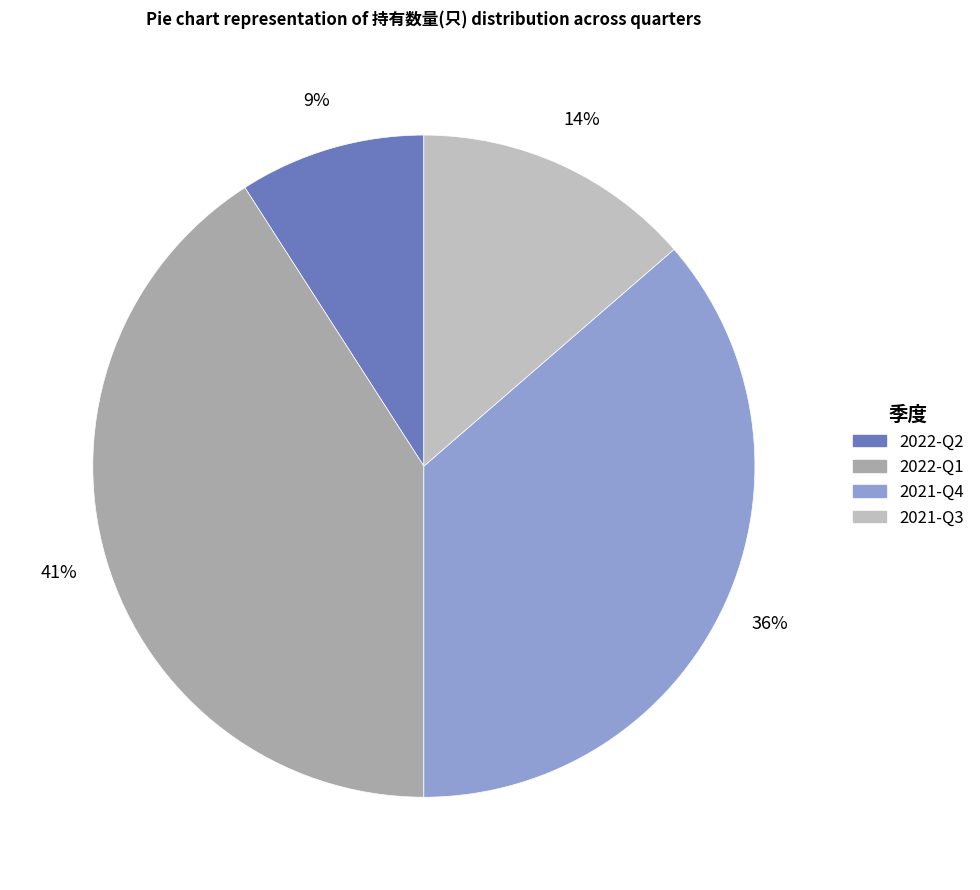

How much of the chart is everything except 2022-Q1?

59.1%